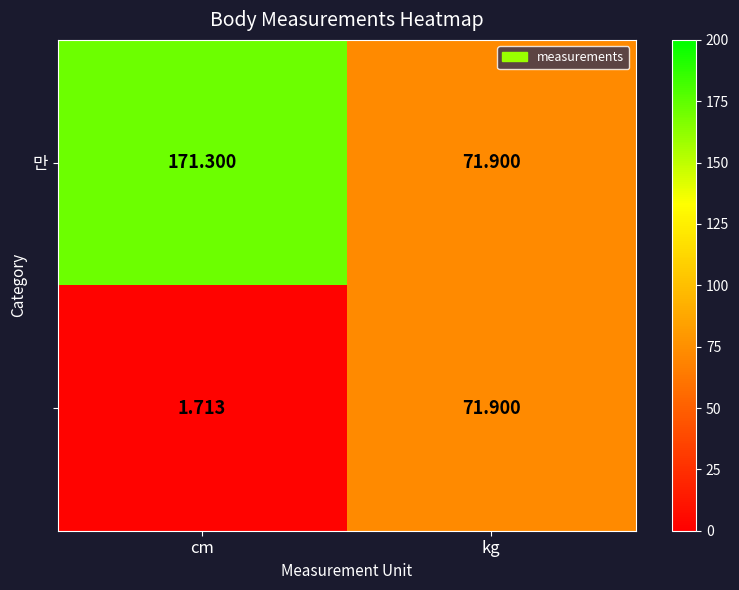

At which category is the sum across all series the highest?

cm